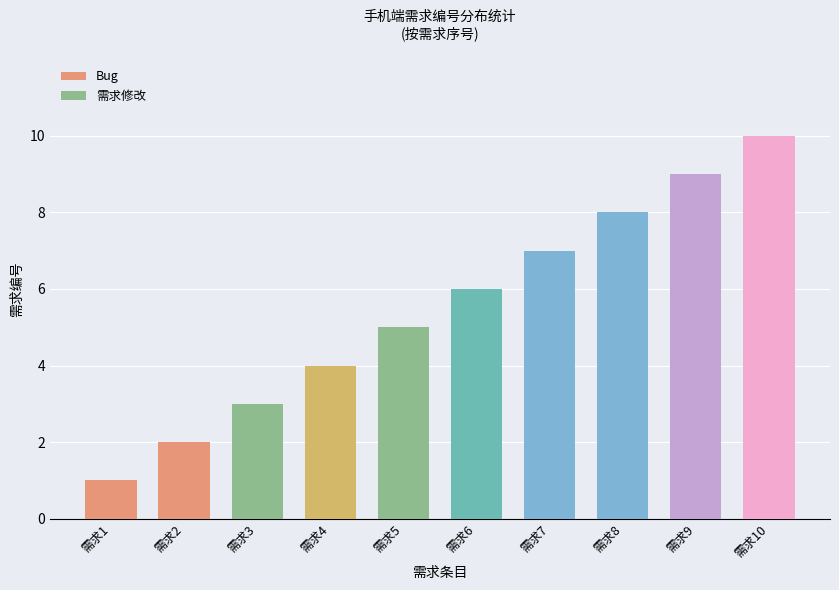

Reading left to right, extract all data points from this chart.

Bug: 1	2	4	6	7
需求修改: 3	5	8	9	10